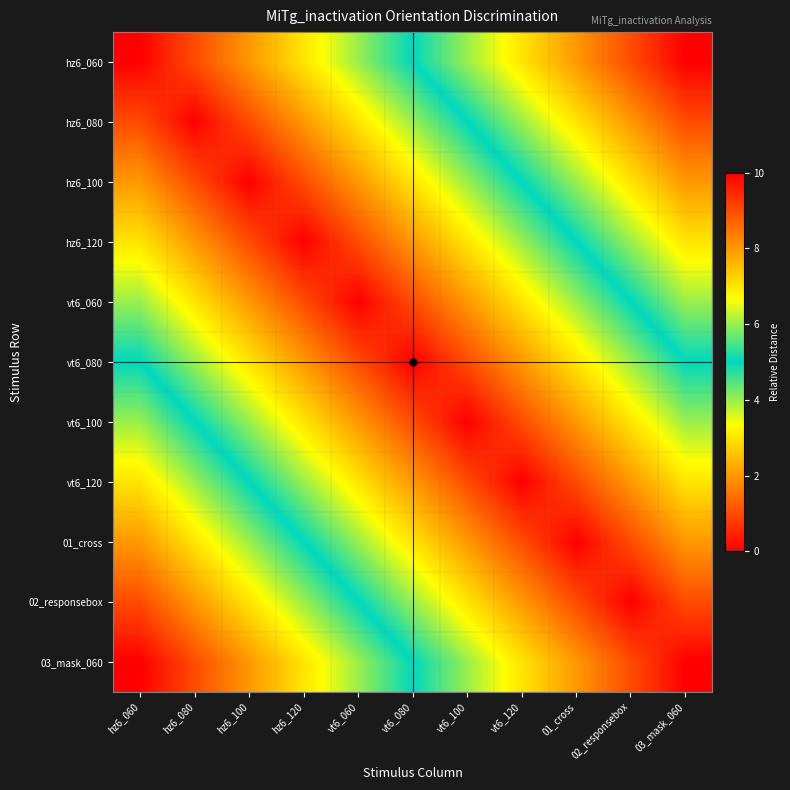

Which series has the widest spread of values?

hz6_060